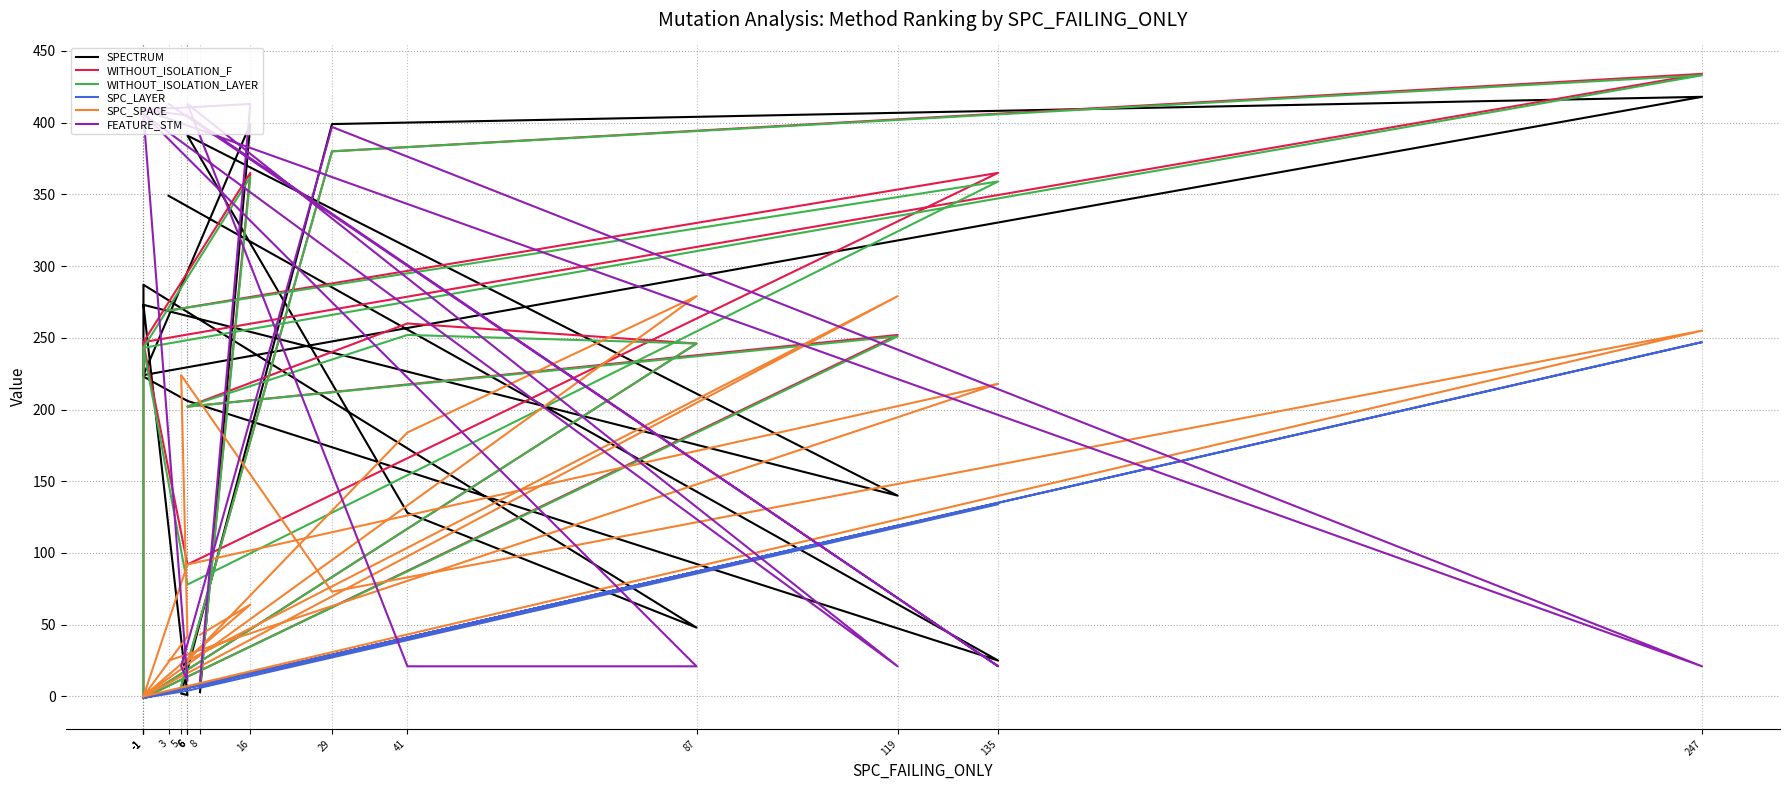

What is the average value of the WITHOUT_ISOLATION_LAYER series?

196